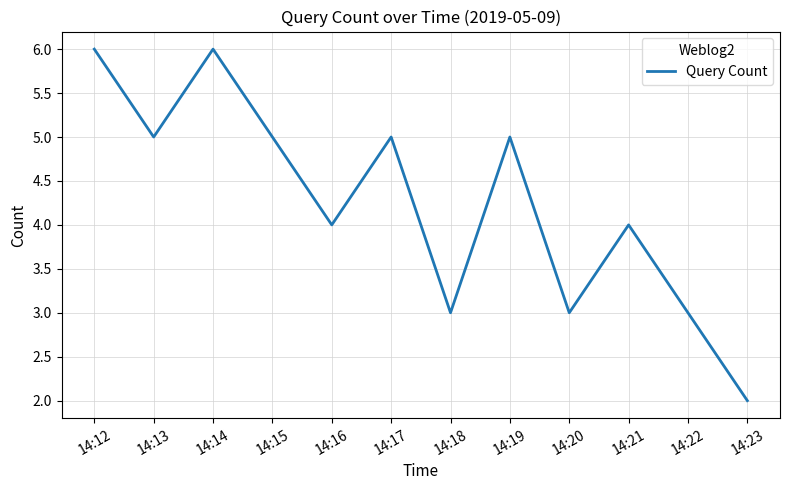

How many values are between 3 and 5?

9